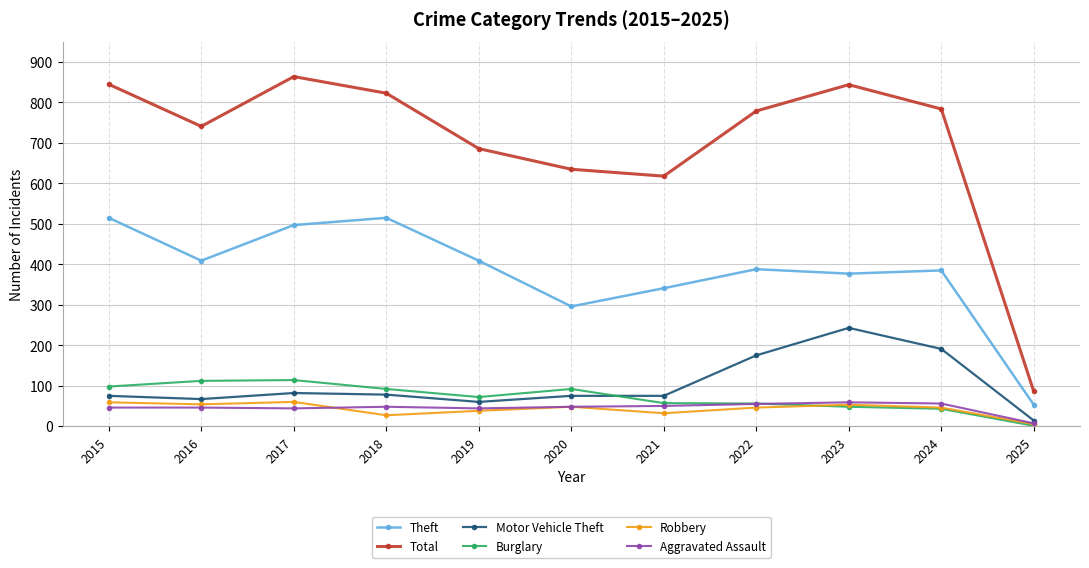

In Burglary, how many points are lower than both neighbors (excluding endpoints)?

1